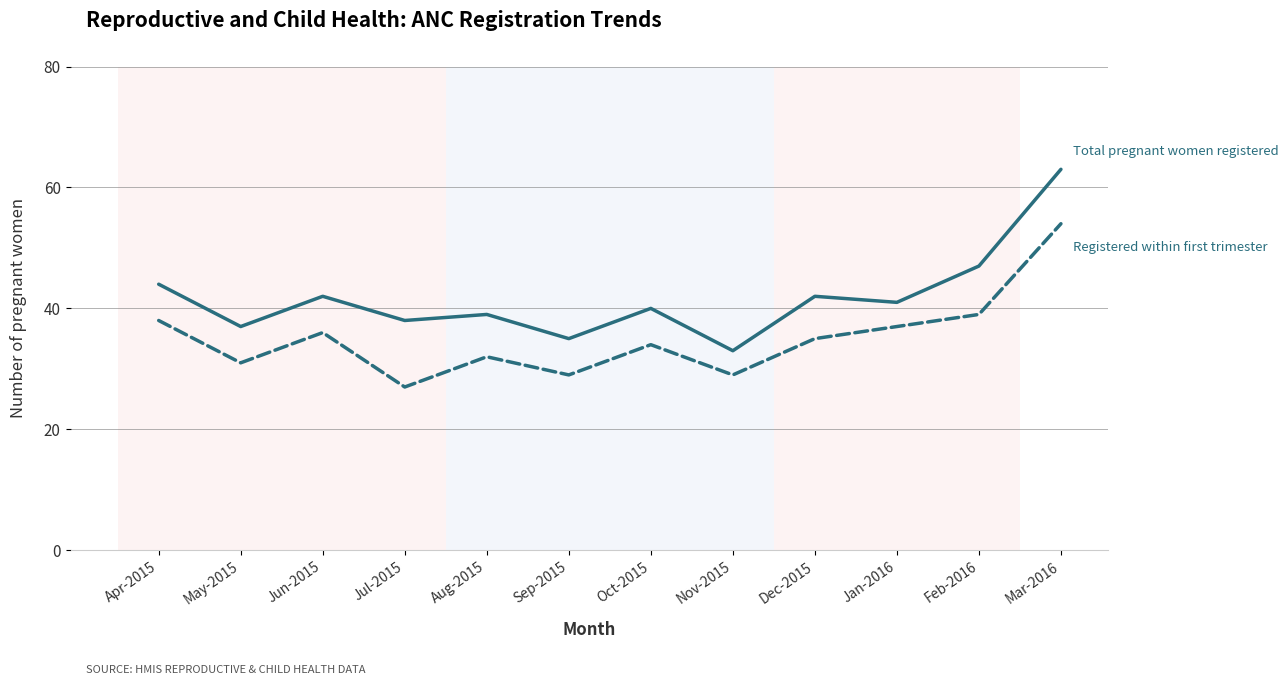

Which label corresponds to the smallest value in the chart?

Jul-2015